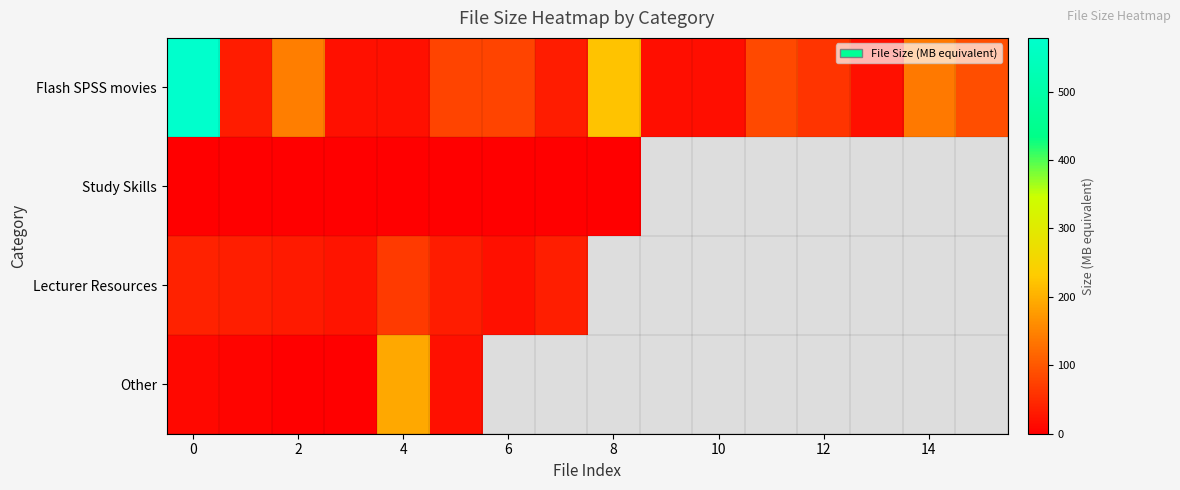

Rank the series by their maximum value, from highest to lowest.

Flash SPSS movies, Other, Lecturer Resources, Study Skills